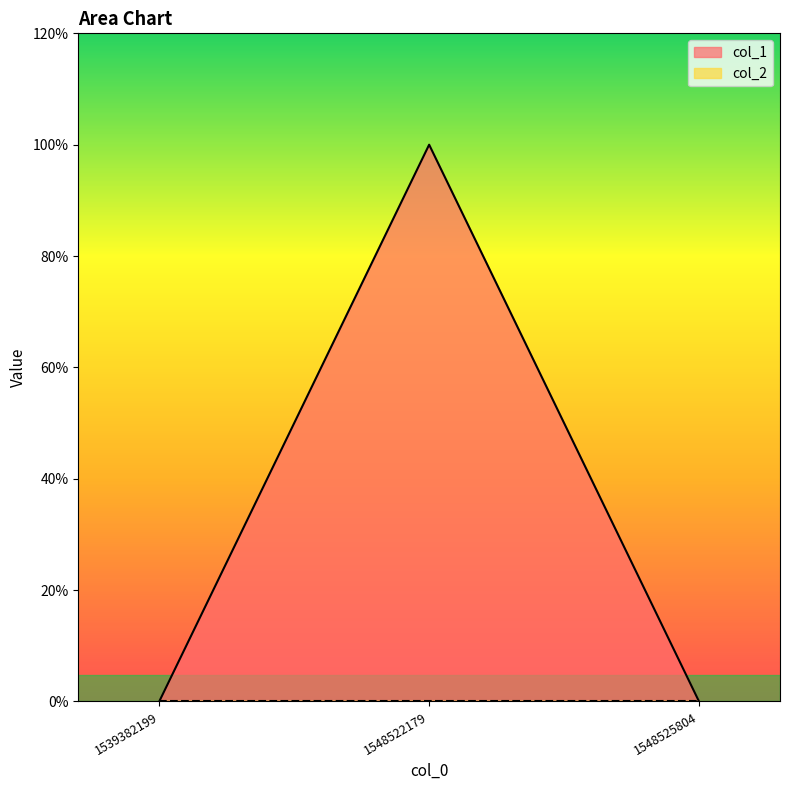

Count the values in the range 0 to 1.

3